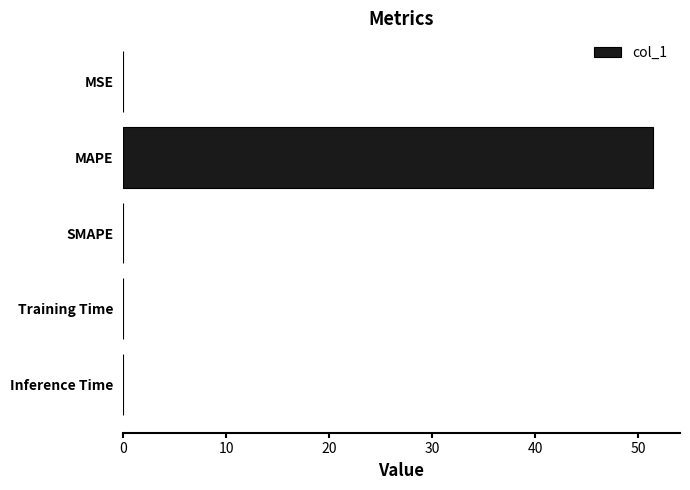

The chart shows a value of -27.7 at SMAPE. True or false?

False